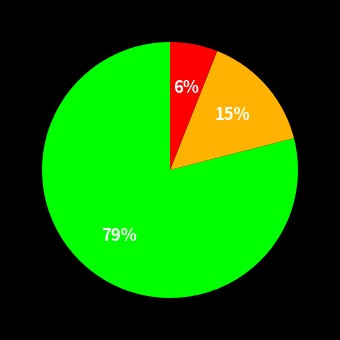

How many slices are in this pie chart?

3